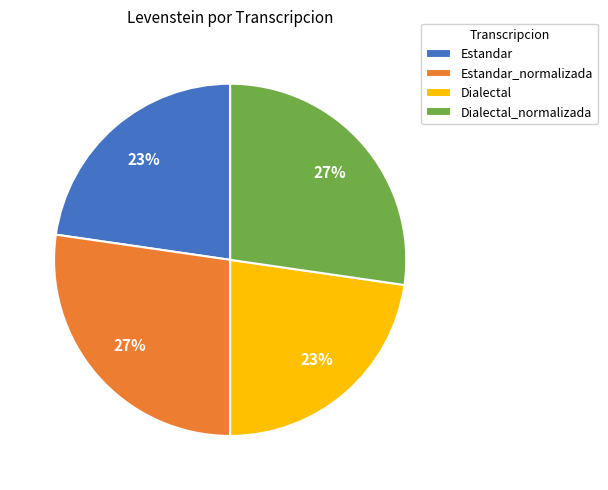

To the nearest percent, what is the average slice percentage?

25%